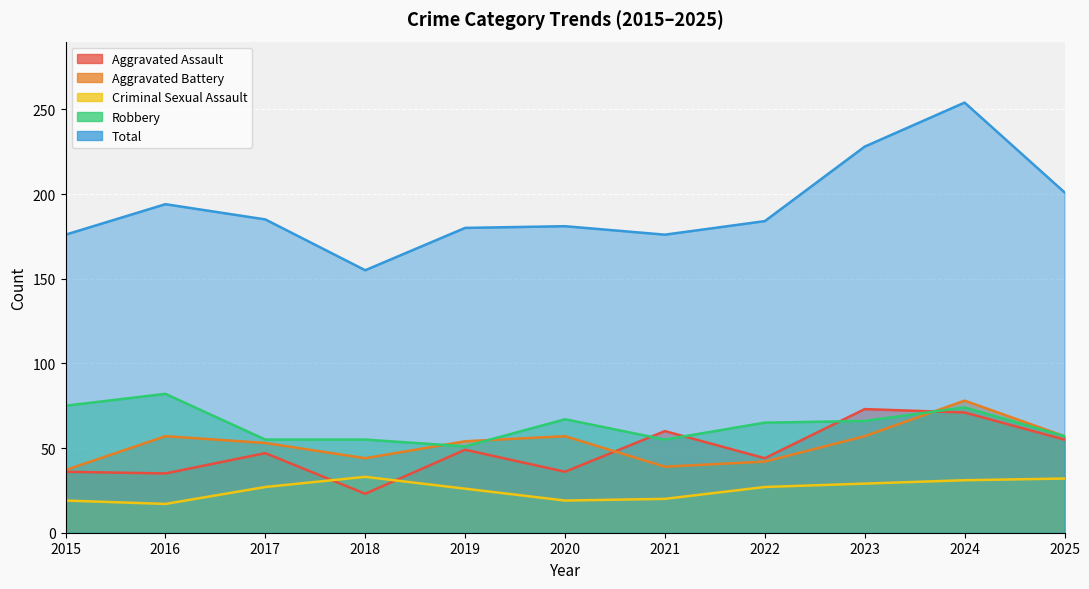

True or false: Criminal Sexual Assault and Aggravated Battery cross at least once.

False